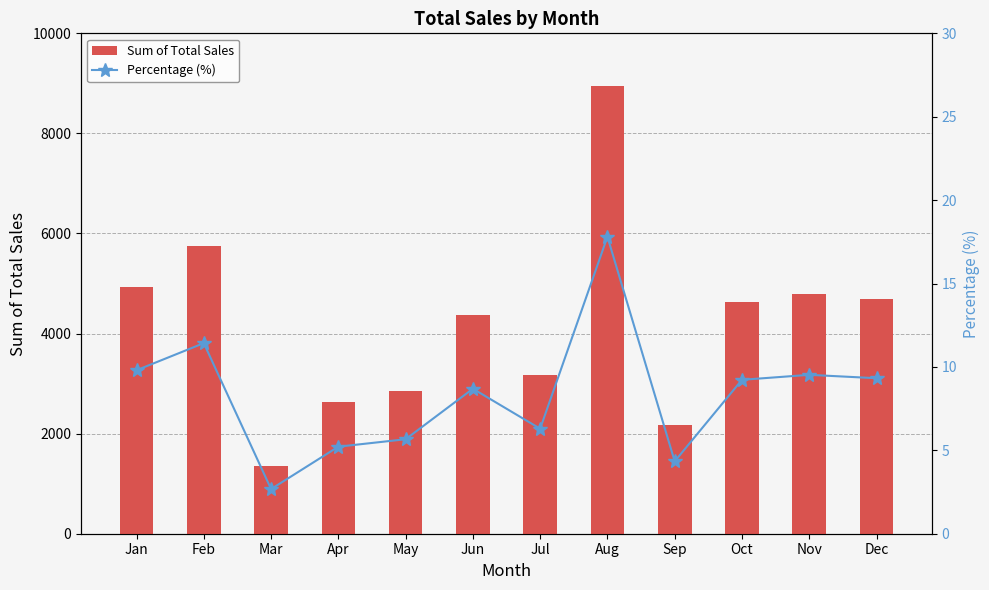

Which category has the highest value in the Sum of Total Sales series?

Aug